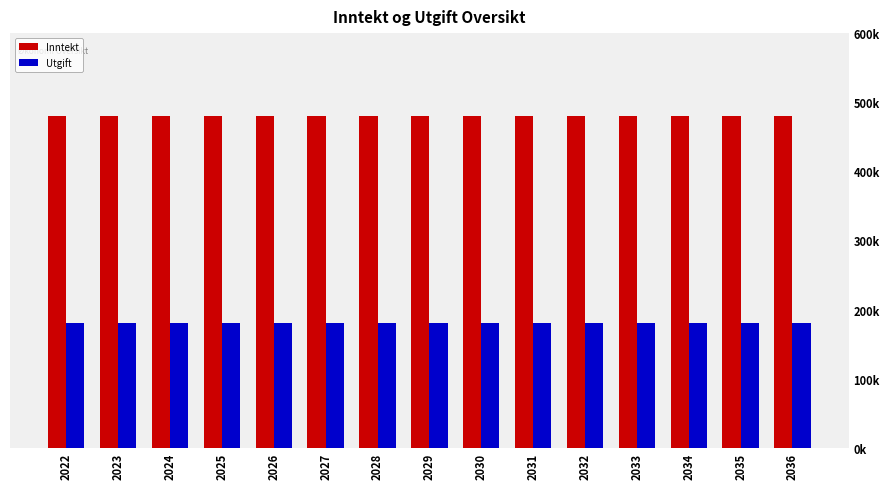

What is the value of the Inntekt bar at the 12th from the left?

480000